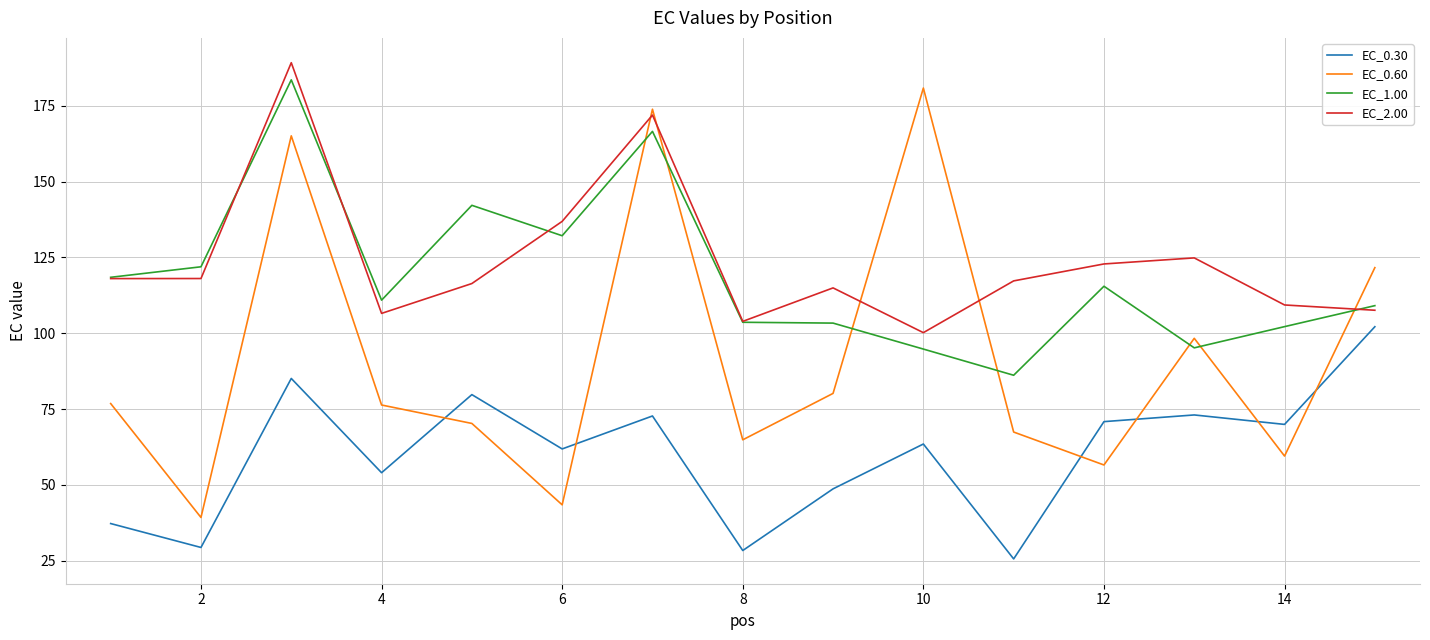

How many interior local valleys does the EC_0.30 series have?

6